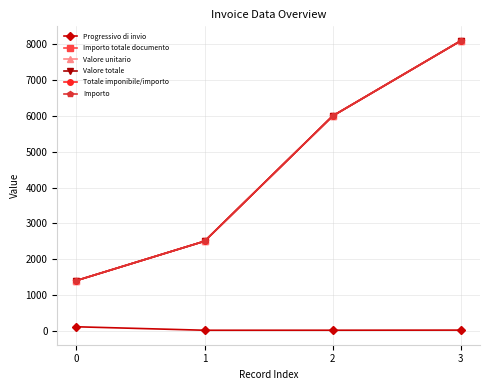

True or false: Importo has more than 0 interior local peaks.

False